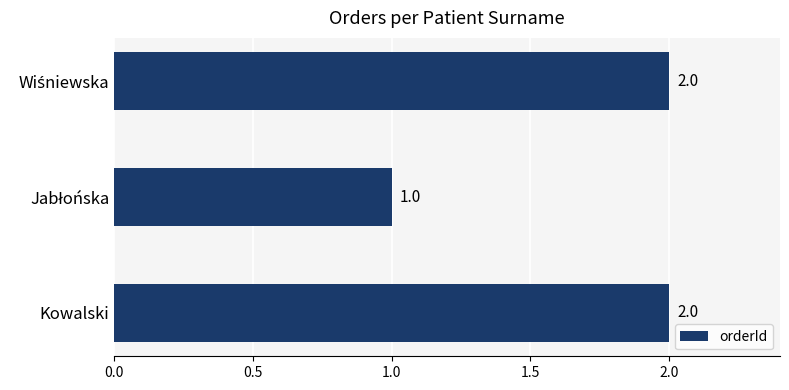

Count the values in the range 1 to 2.

3